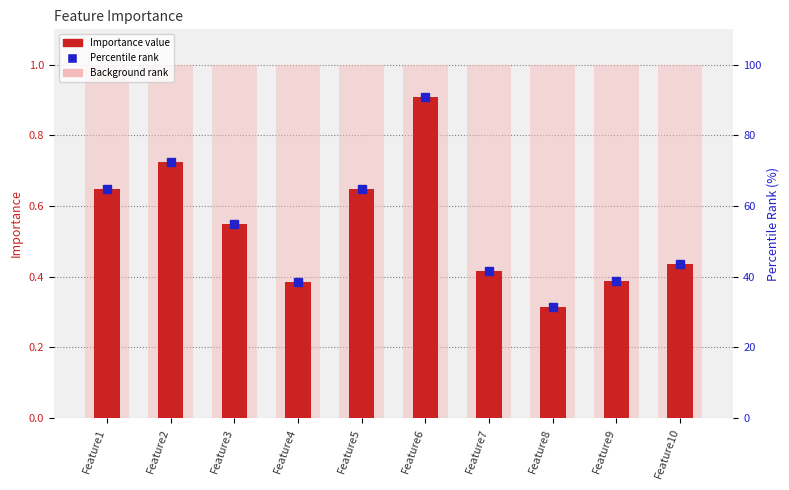

What is the difference between the maximum and minimum values?

0.6